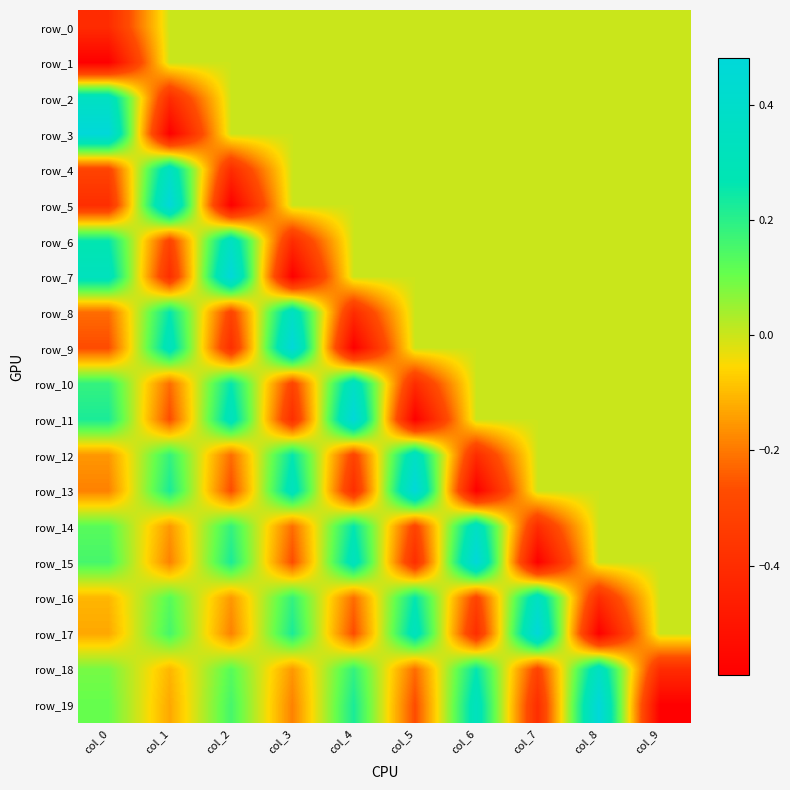

At how many categories does at least one series exceed 0?

9